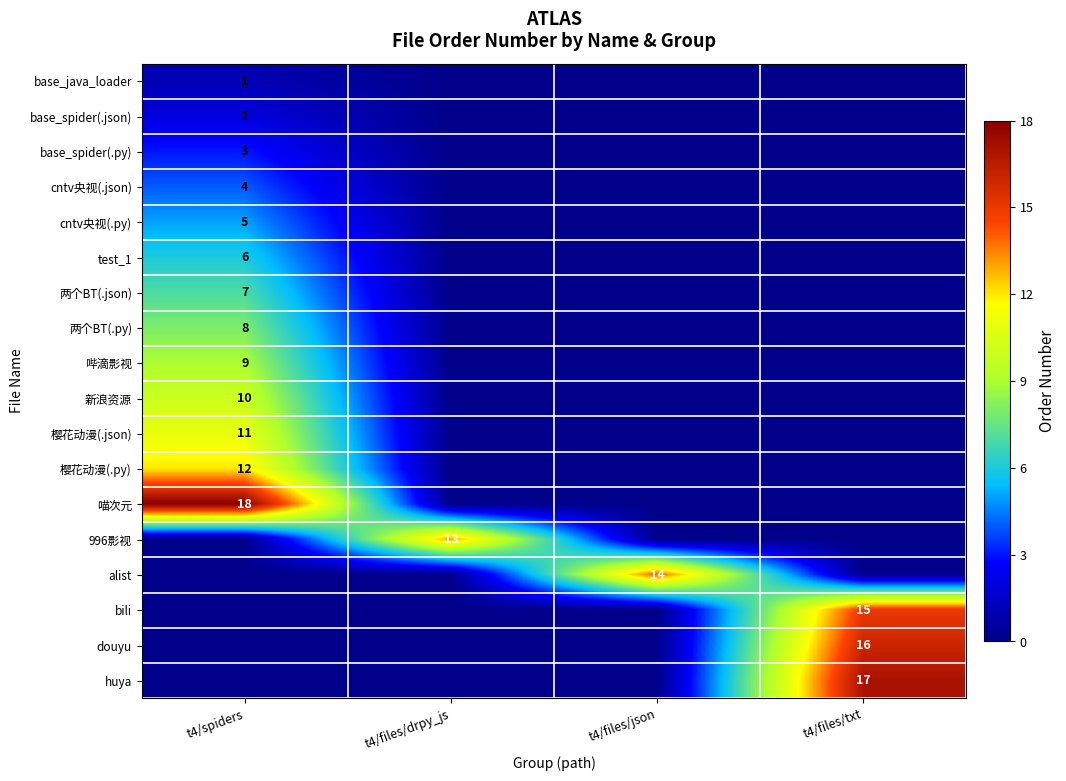

The douyu series shows 16 at t4/files/txt. True or false?

True